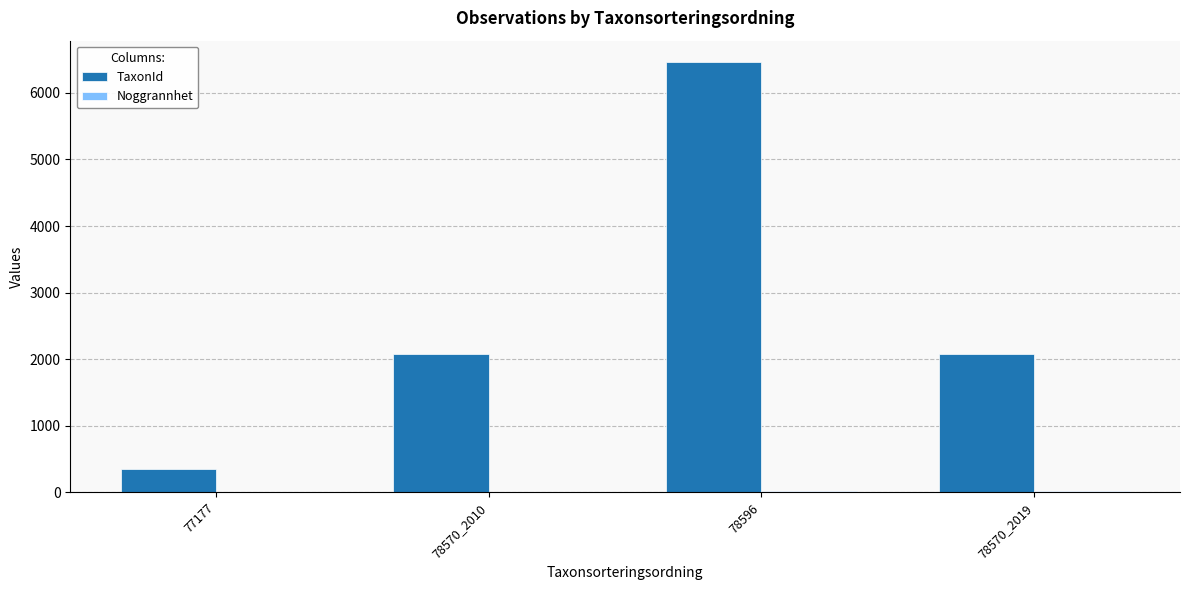

What is the greatest value displayed?

6462